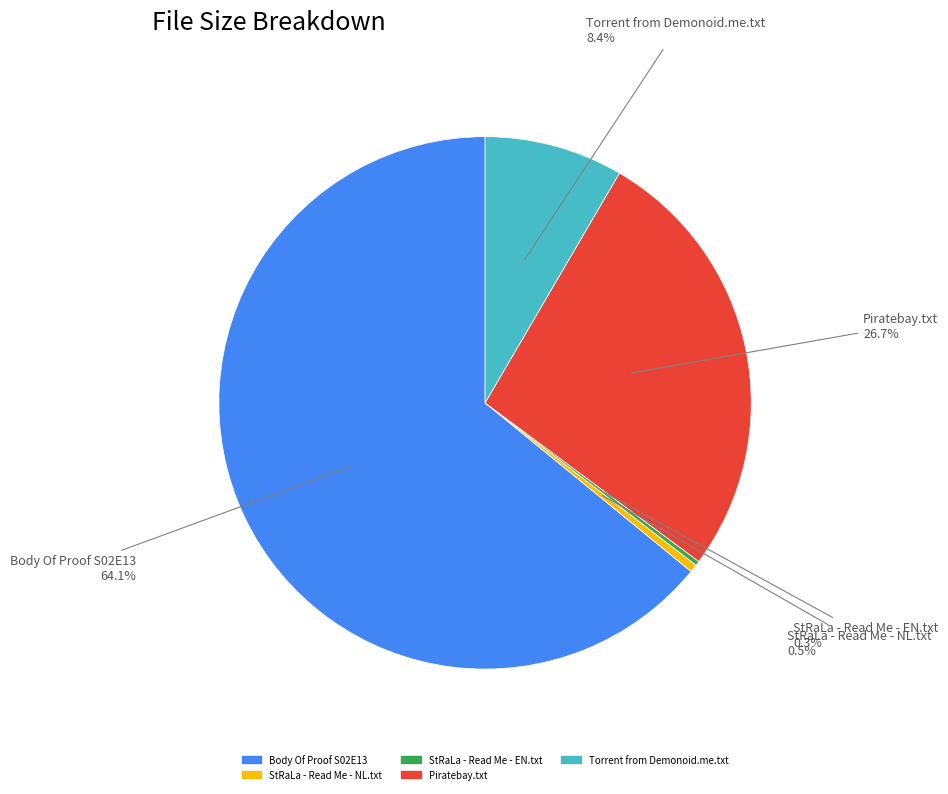

Is there a majority slice in this chart?

Yes